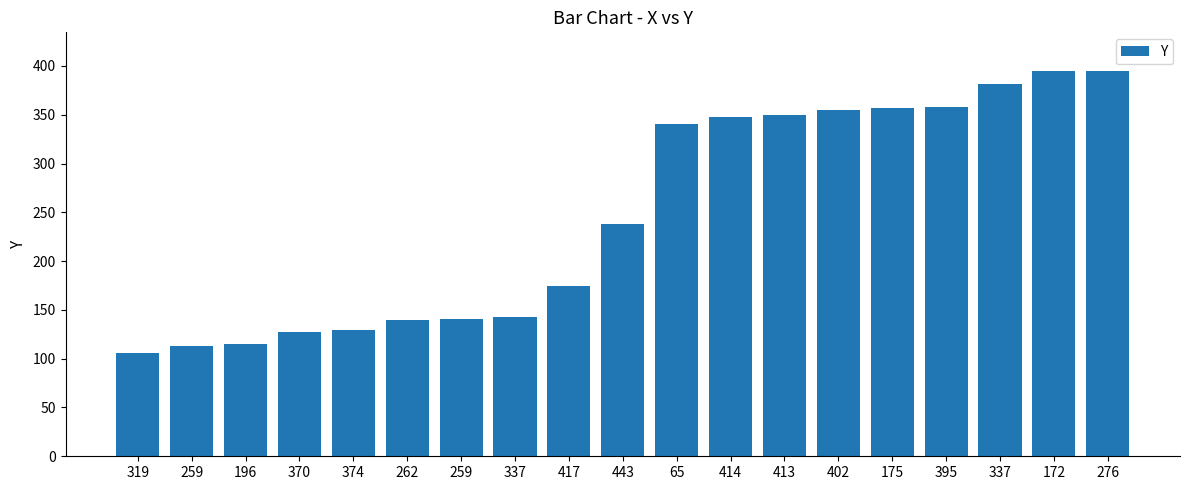

How many values are below 238?

9